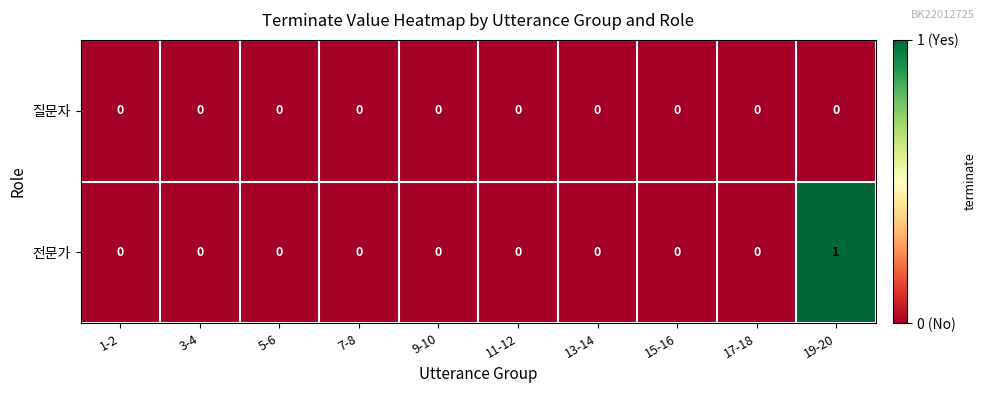

The 질문자 series shows 0 at 1-2. True or false?

True